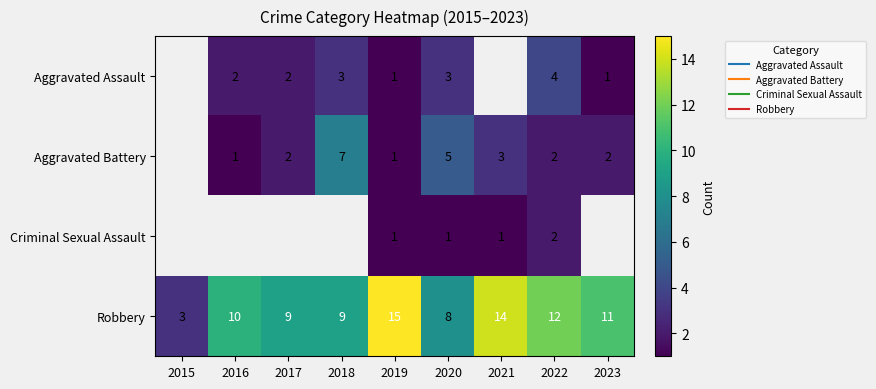

Is it true that Aggravated Battery equals 3.4 at 2023?

False